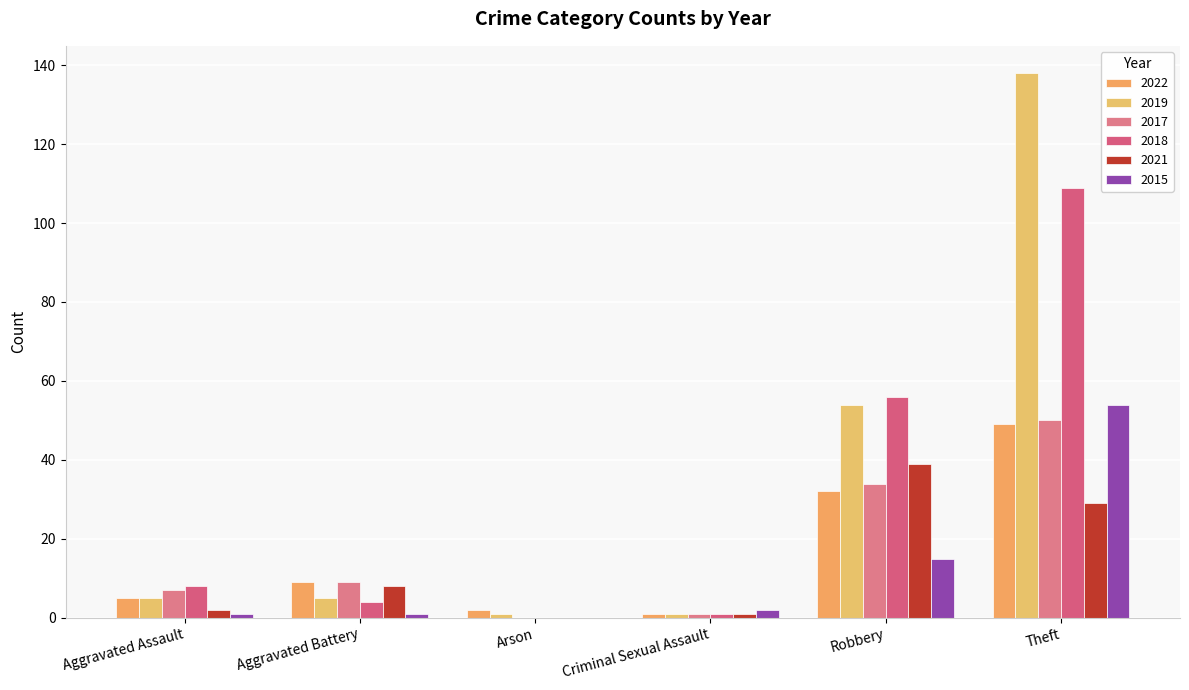

At Aggravated Assault, list the series in order from smallest to largest.

2015, 2021, 2022, 2019, 2017, 2018